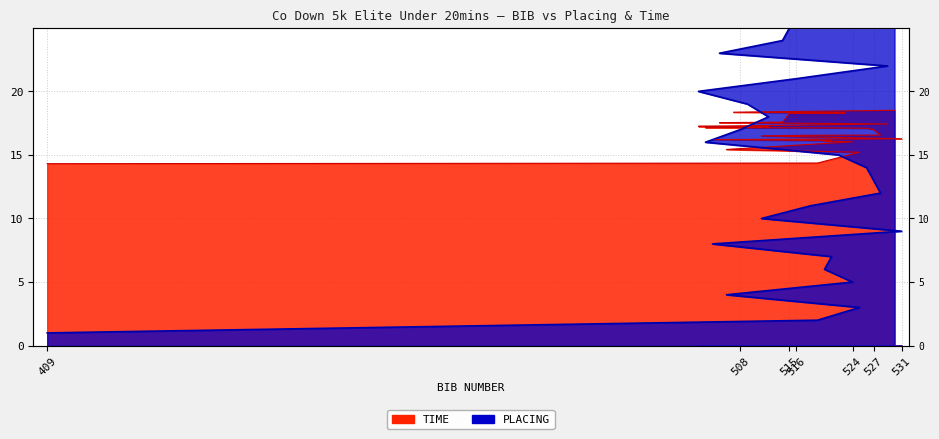

Is it true that TIME equals 29.9 at 514?

False